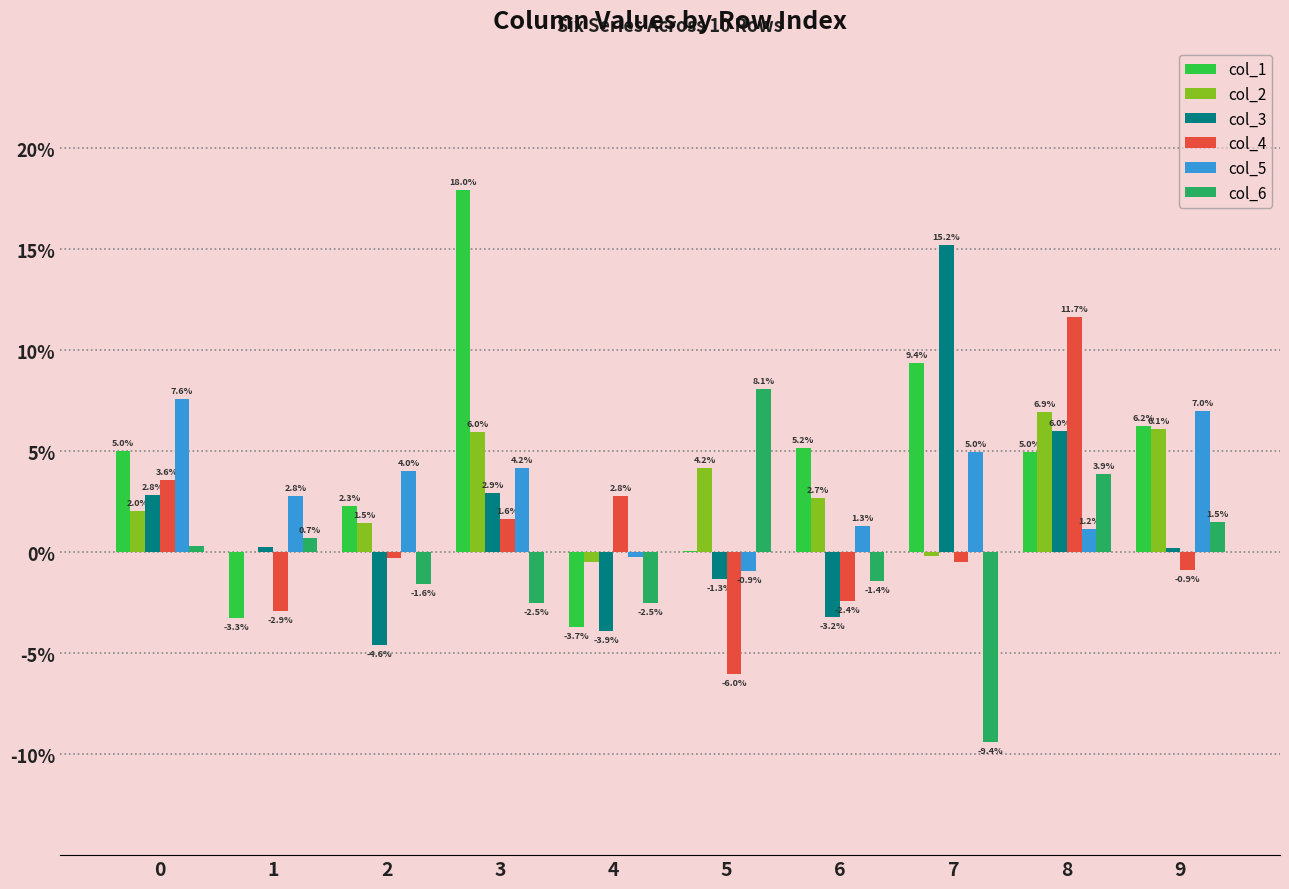

Which category has the highest value in the col_4 series?

8